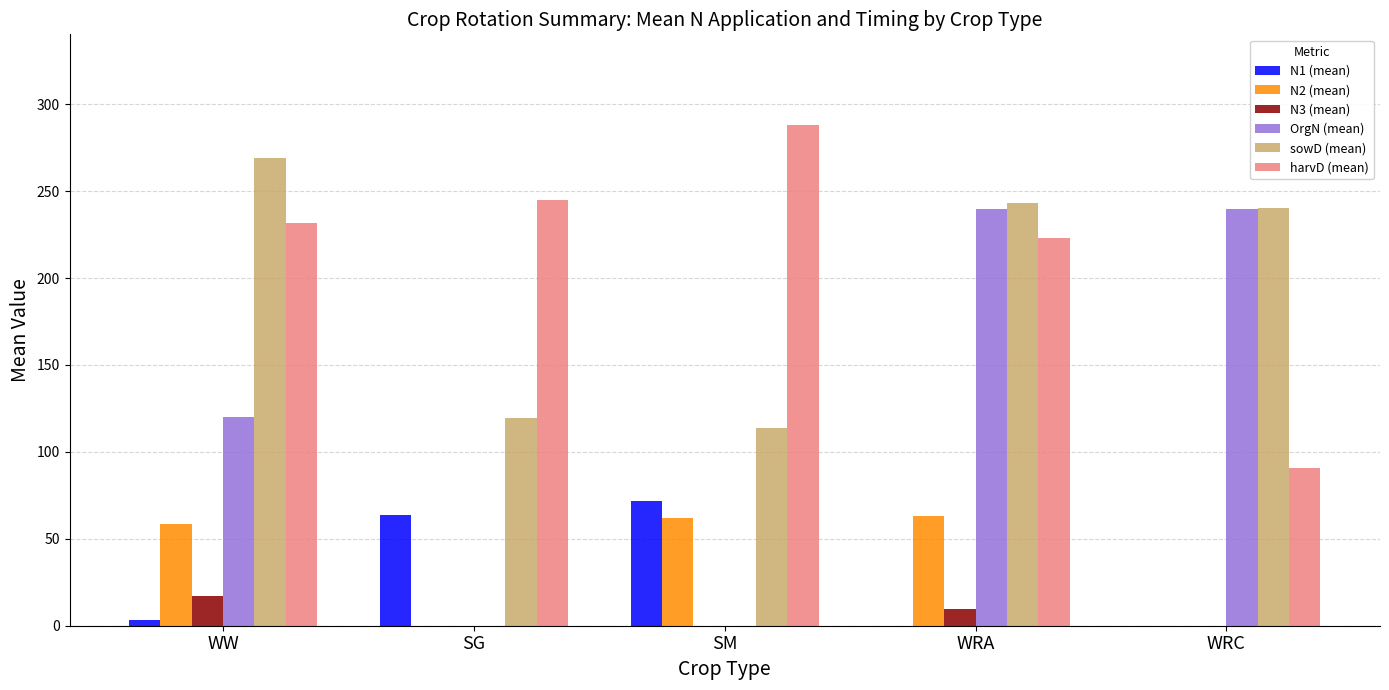

Which label corresponds to the largest value in the chart?

SM